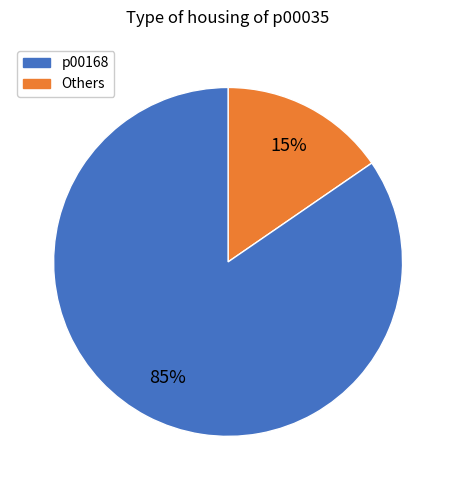

To the nearest percent, what is the average slice percentage?

50%